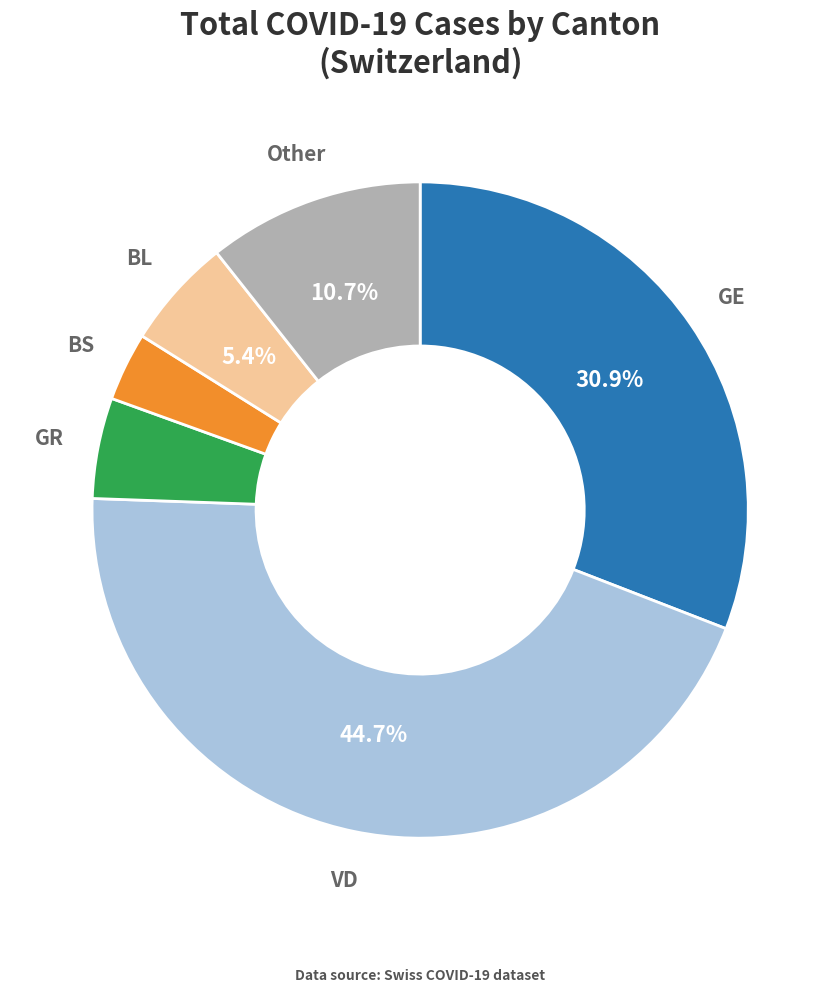

Is there a majority slice in this chart?

No